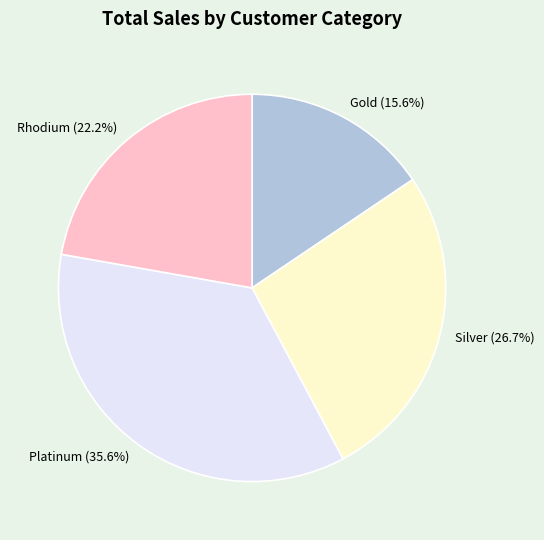

How many slices are in this pie chart?

4